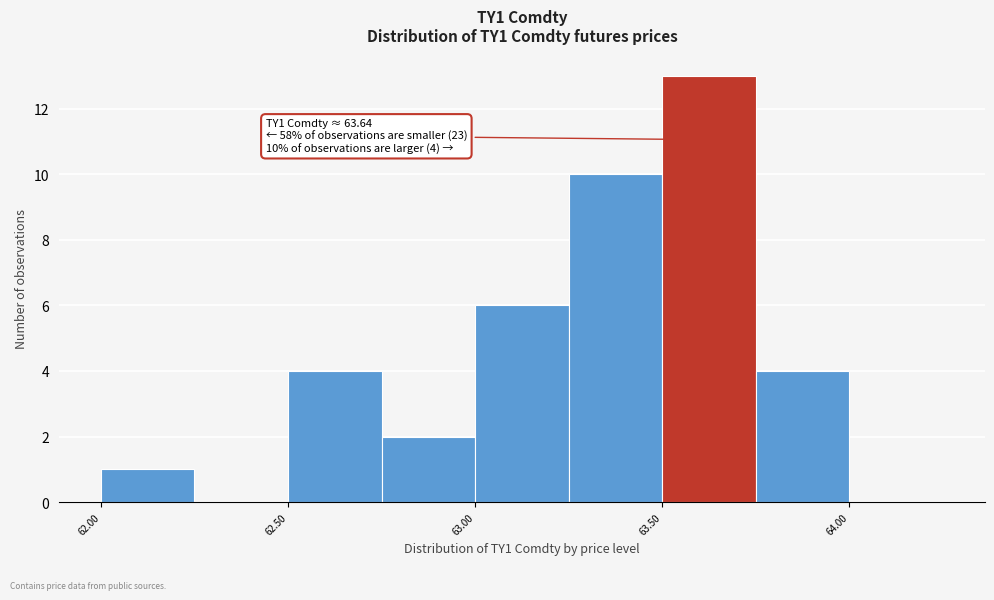

Over which range of the x-axis is the bar tallest?

63.50 to 63.75